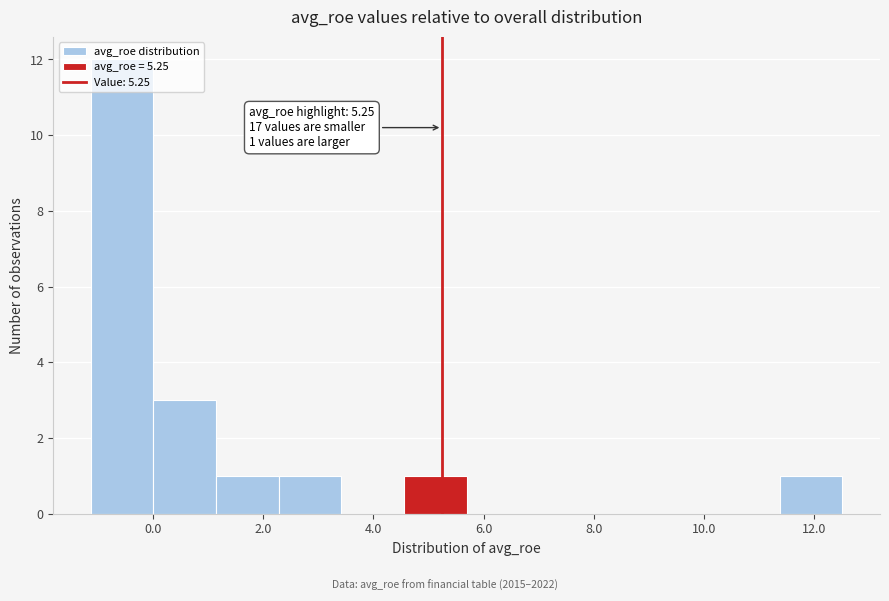

Which range on the x-axis has the tallest bar?

-1.2 to 0.0